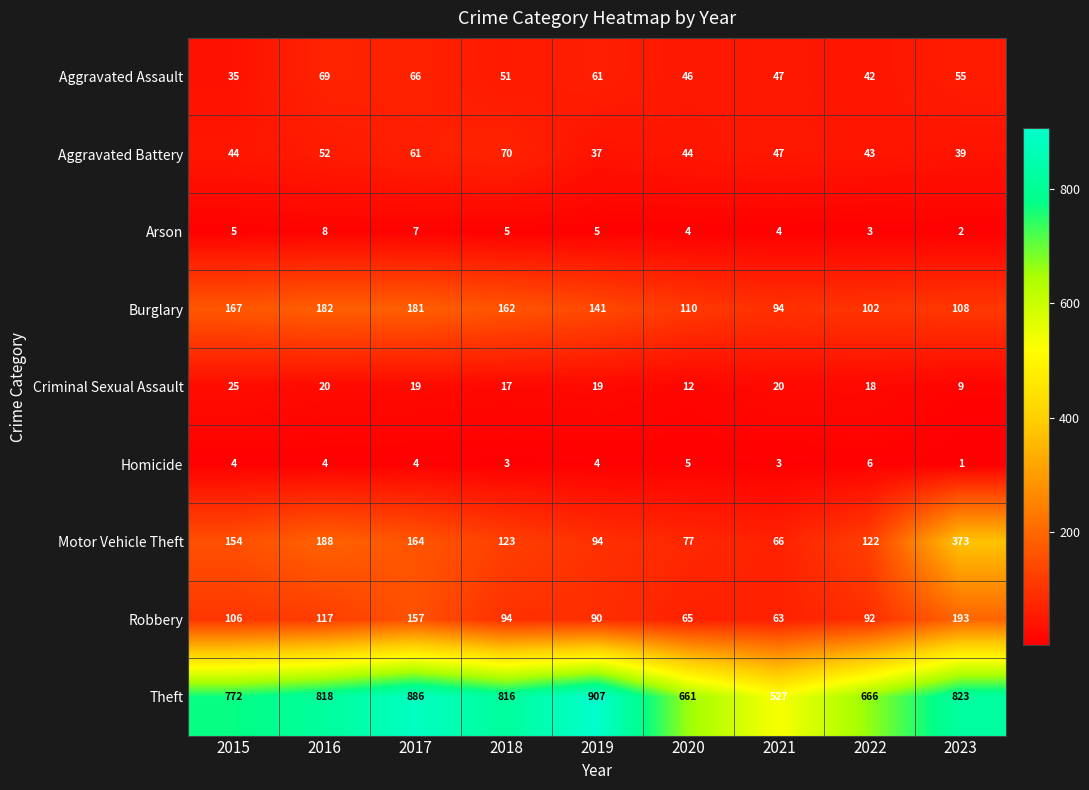

At which category is the sum across all series the highest?

2023